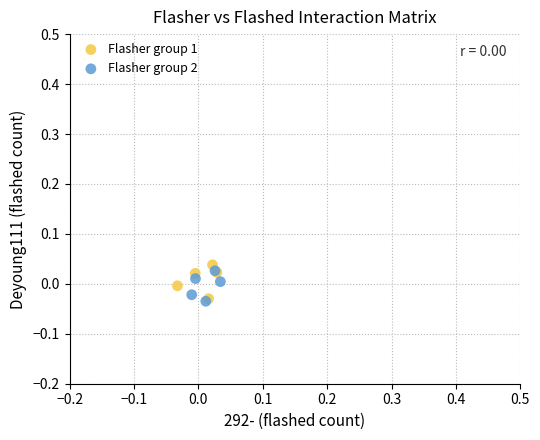

What are all the series names shown in the legend?

Flasher group 1, Flasher group 2